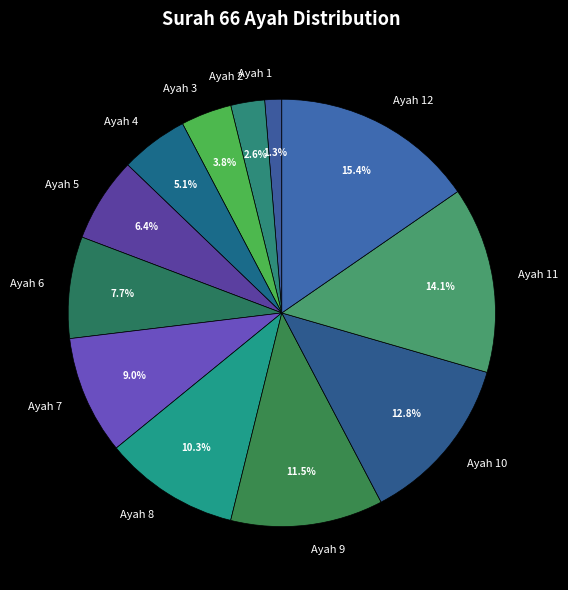

To the nearest percent, what is the average slice percentage?

8%